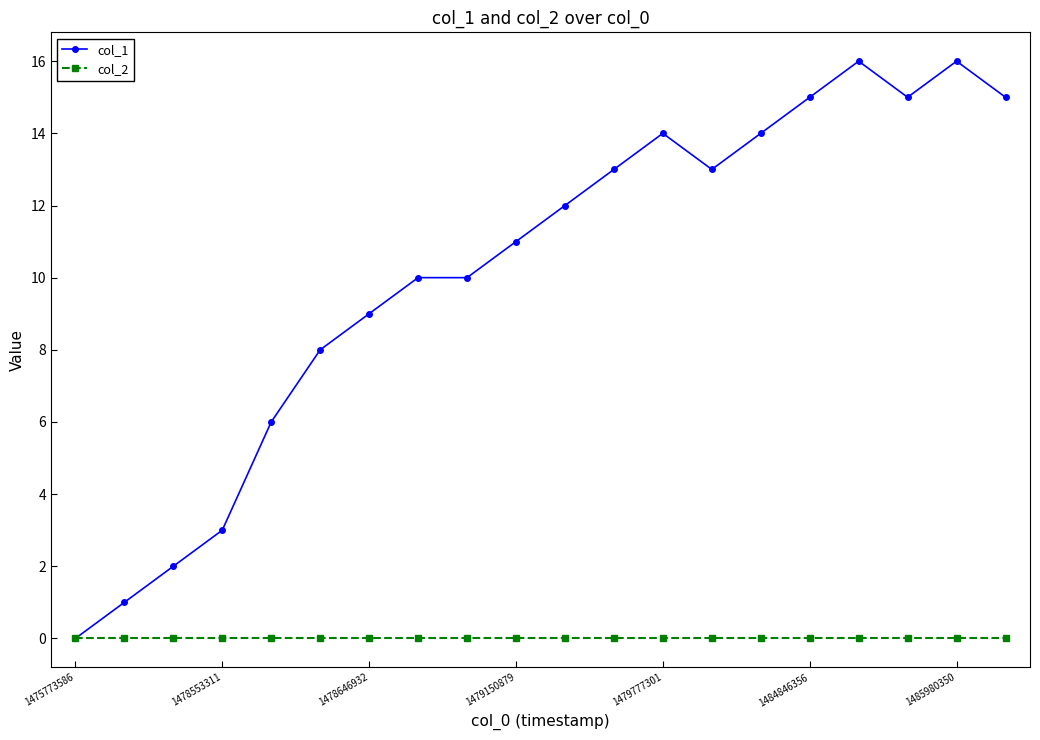

Which series has the largest total across all categories?

col_1